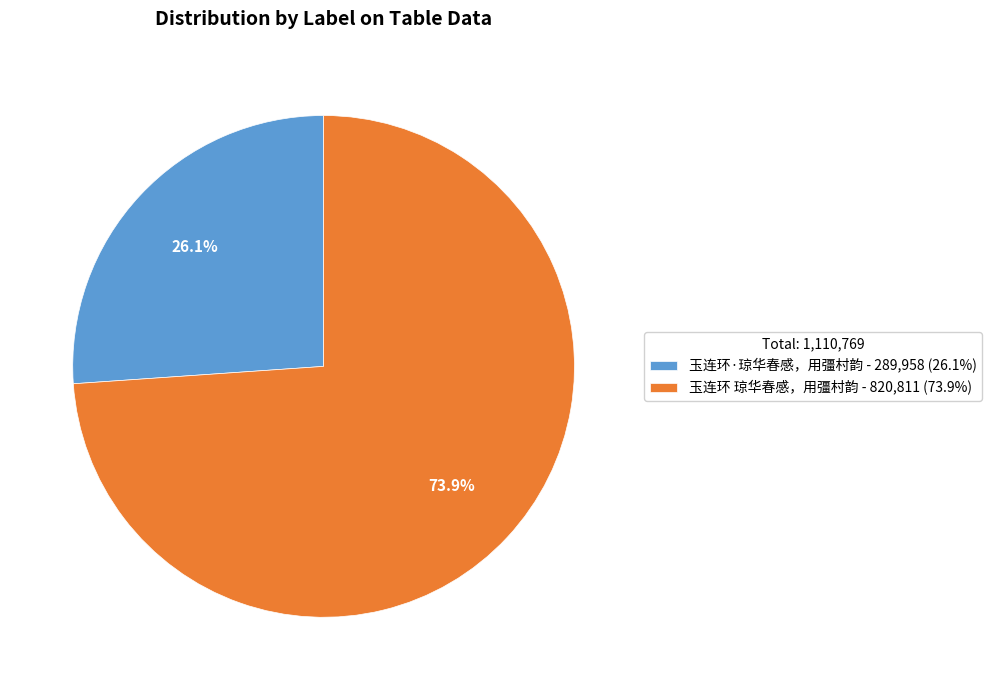

Rank the categories by value from highest to lowest.

玉连环 琼华春感，用彊村韵, 玉连环·琼华春感，用彊村韵